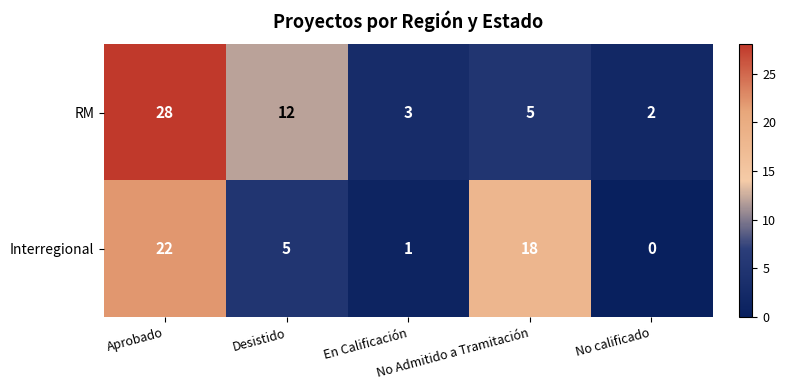

What is the difference between the second highest and minimum values in the RM series?

10